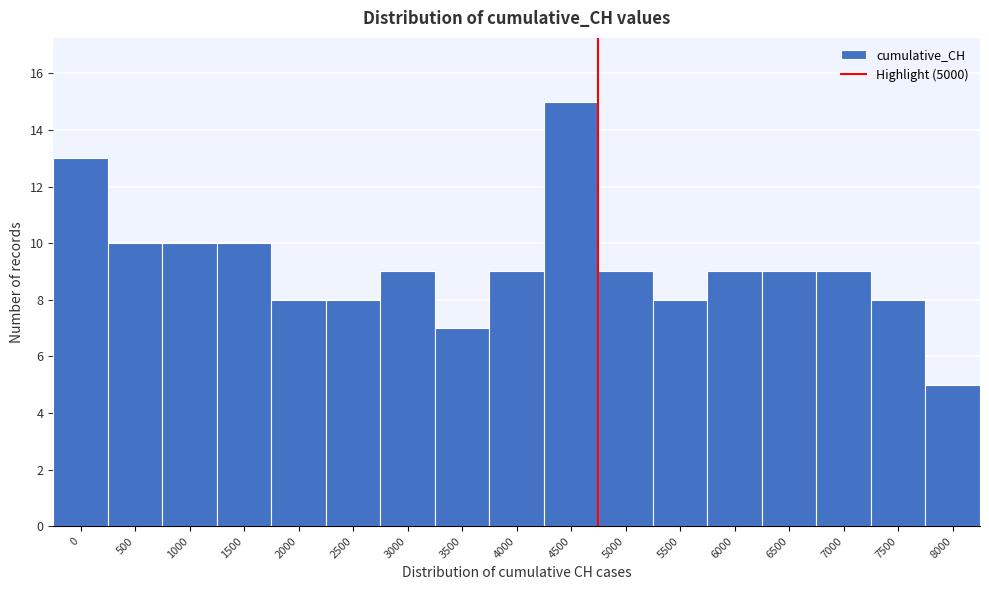

Reading right to left, extract all data points from this chart.

8000=5	7500=8	7000=9	6500=9	6000=9	5500=8	5000=9	4500=15	4000=9	3500=7	3000=9	2500=8	2000=8	1500=10	1000=10	500=10	0=13